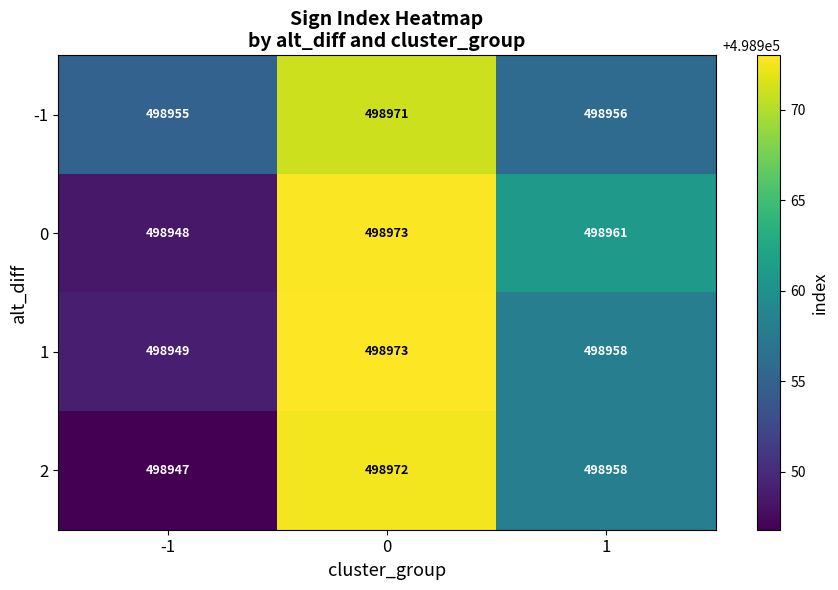

What is the sum of all 1 values?

1496880